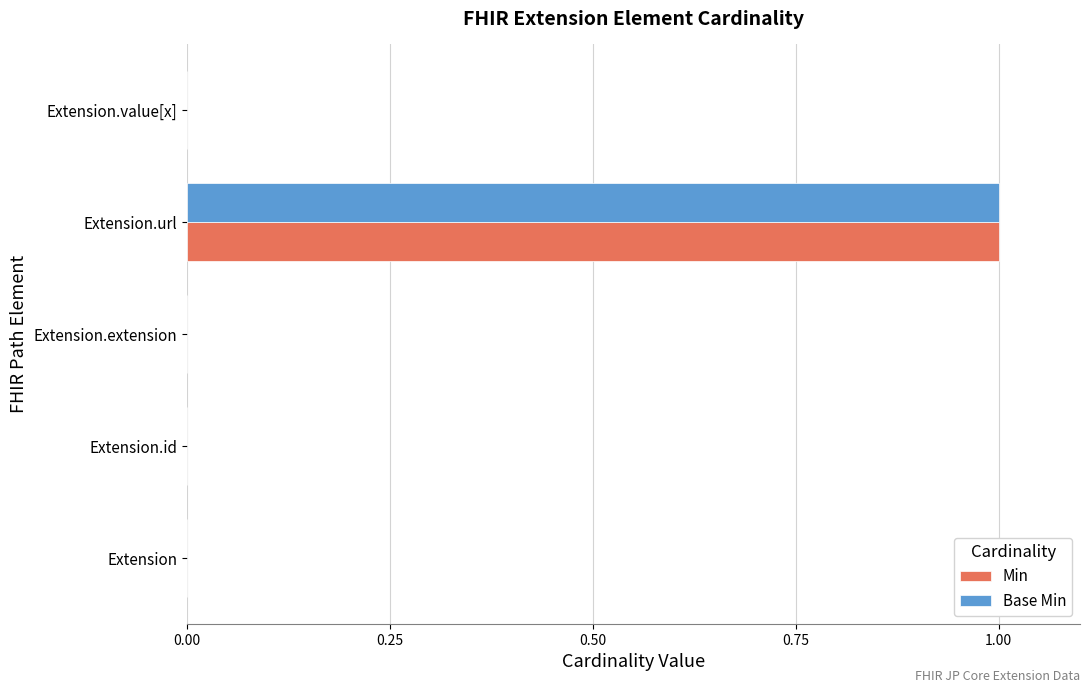

The value of Min at Extension is 0. True or false?

True